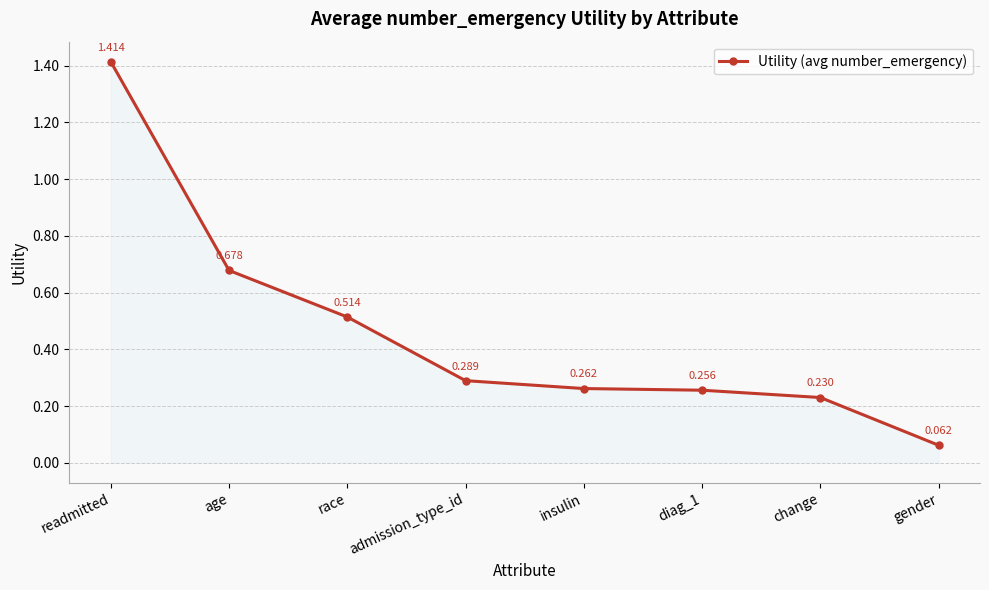

How many lines are shown in the chart?

1